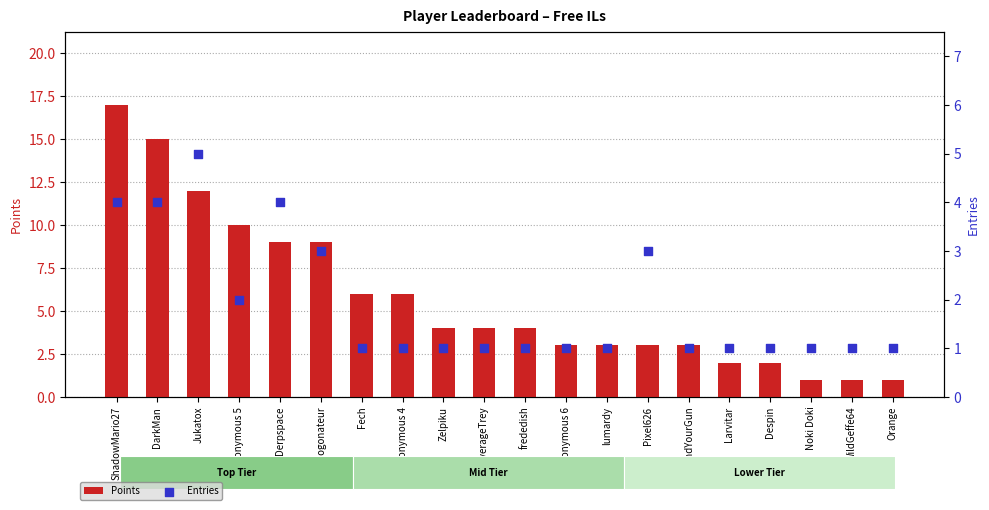

At how many categories does at least one series exceed 8?

6